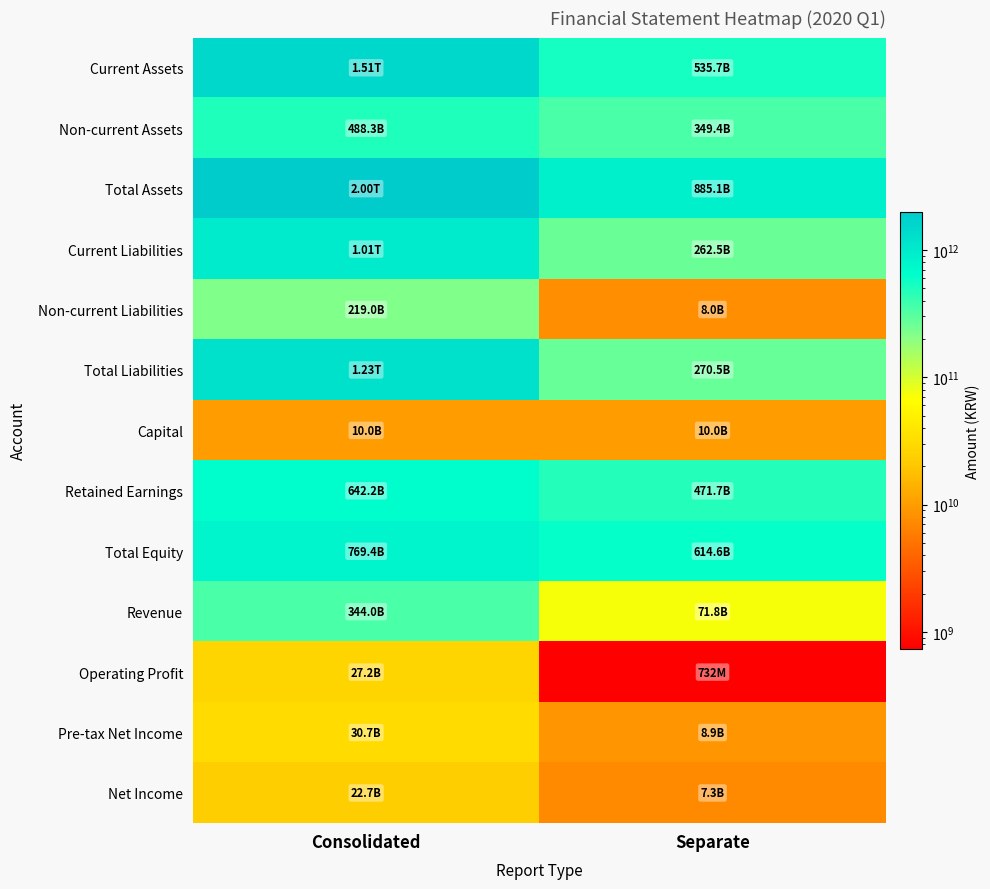

How many distinct data groups are displayed?

13